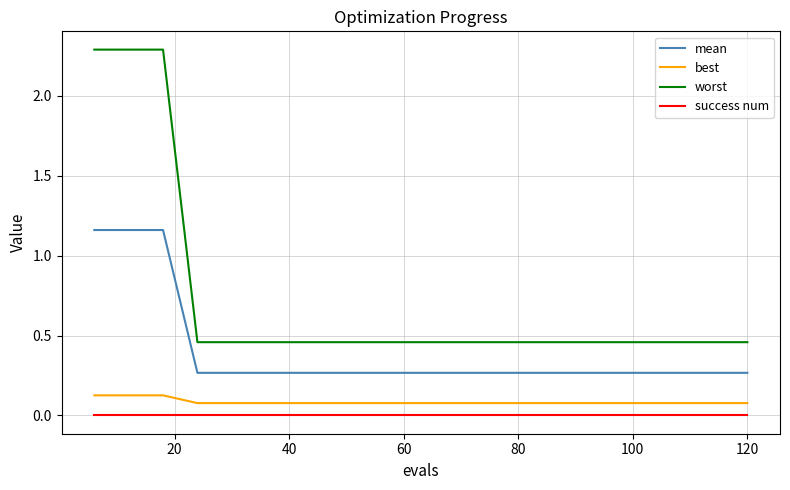

Which series has the largest total across all categories?

worst